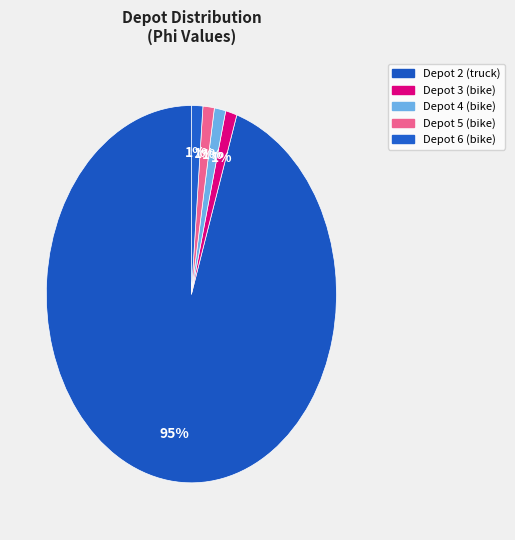

How many slices are in this pie chart?

5